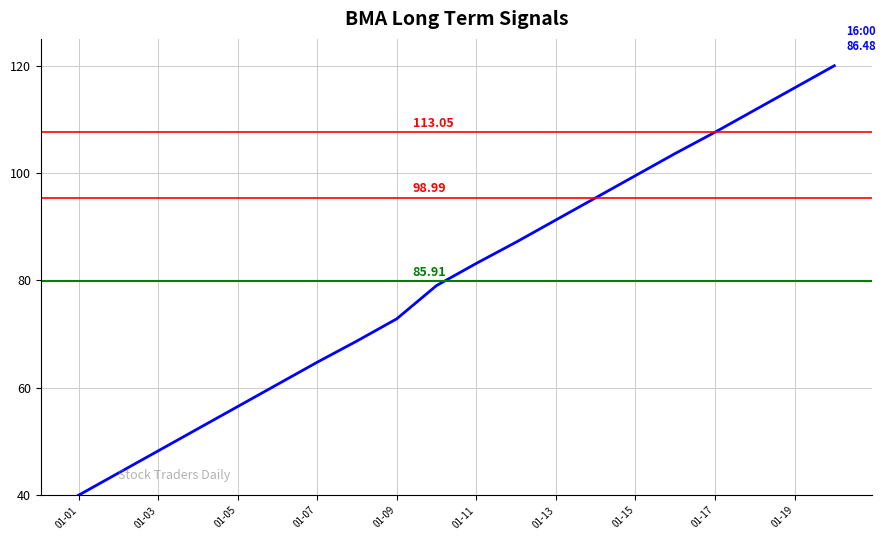

What is the difference between the maximum and minimum values?

80.0